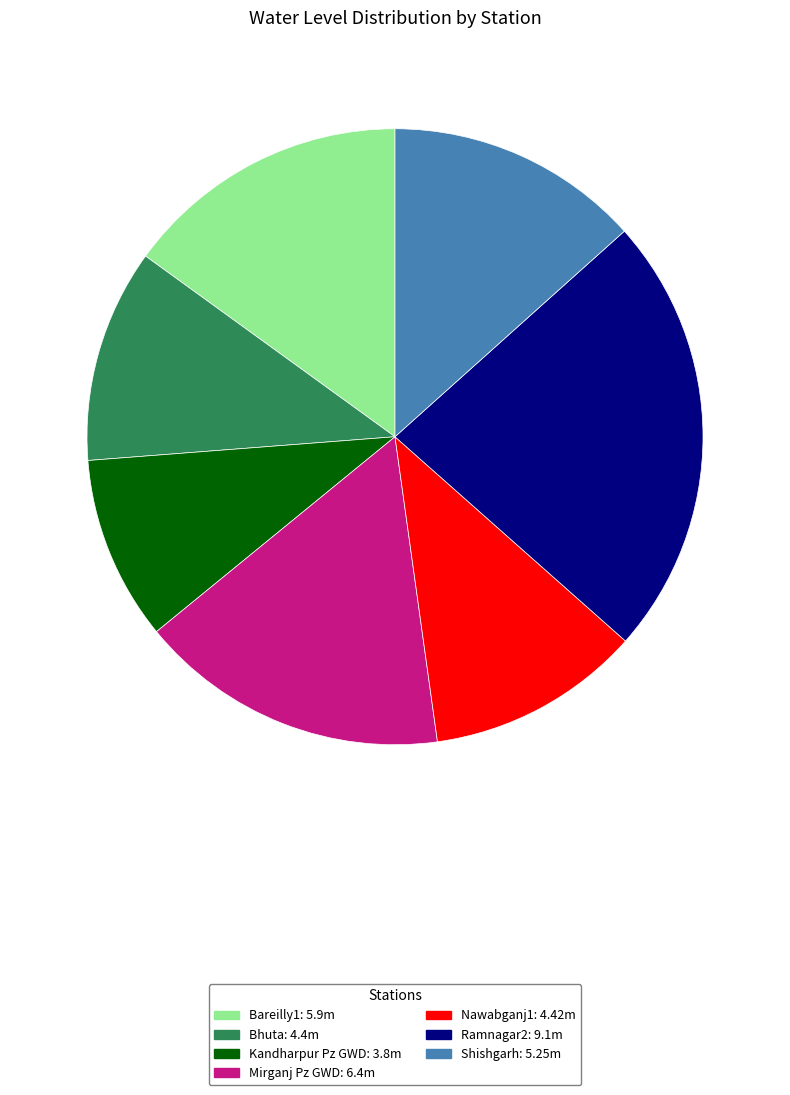

Is the sum of Ramnagar2 and Nawabganj1 greater than half?

No